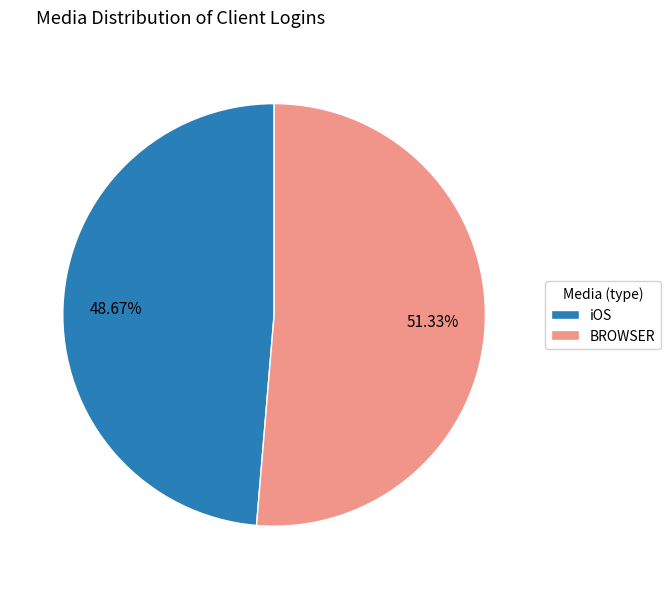

To the nearest percent, what is the difference between the iOS and BROWSER slice percentages?

3%